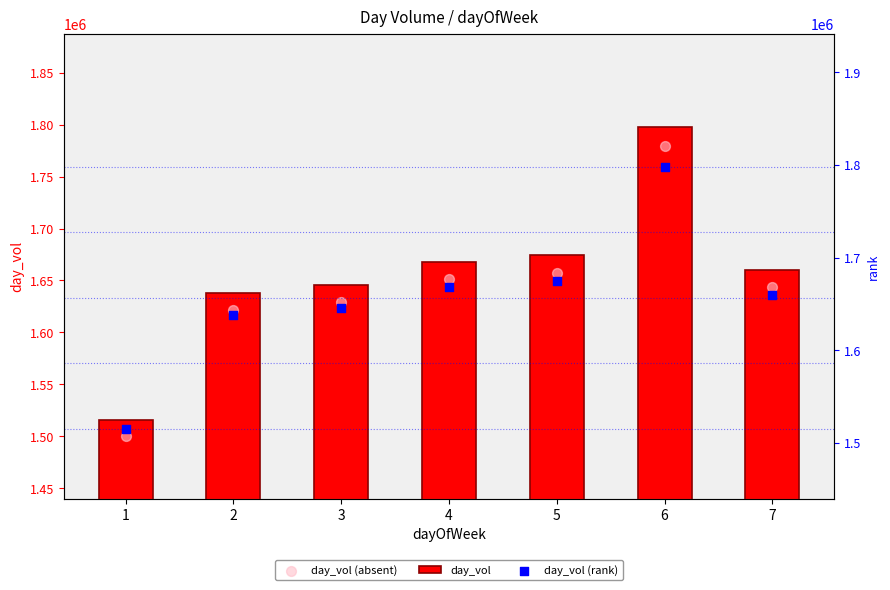

Is the value of day_vol (absent) at 2 greater than the value of day_vol at 1?

Yes